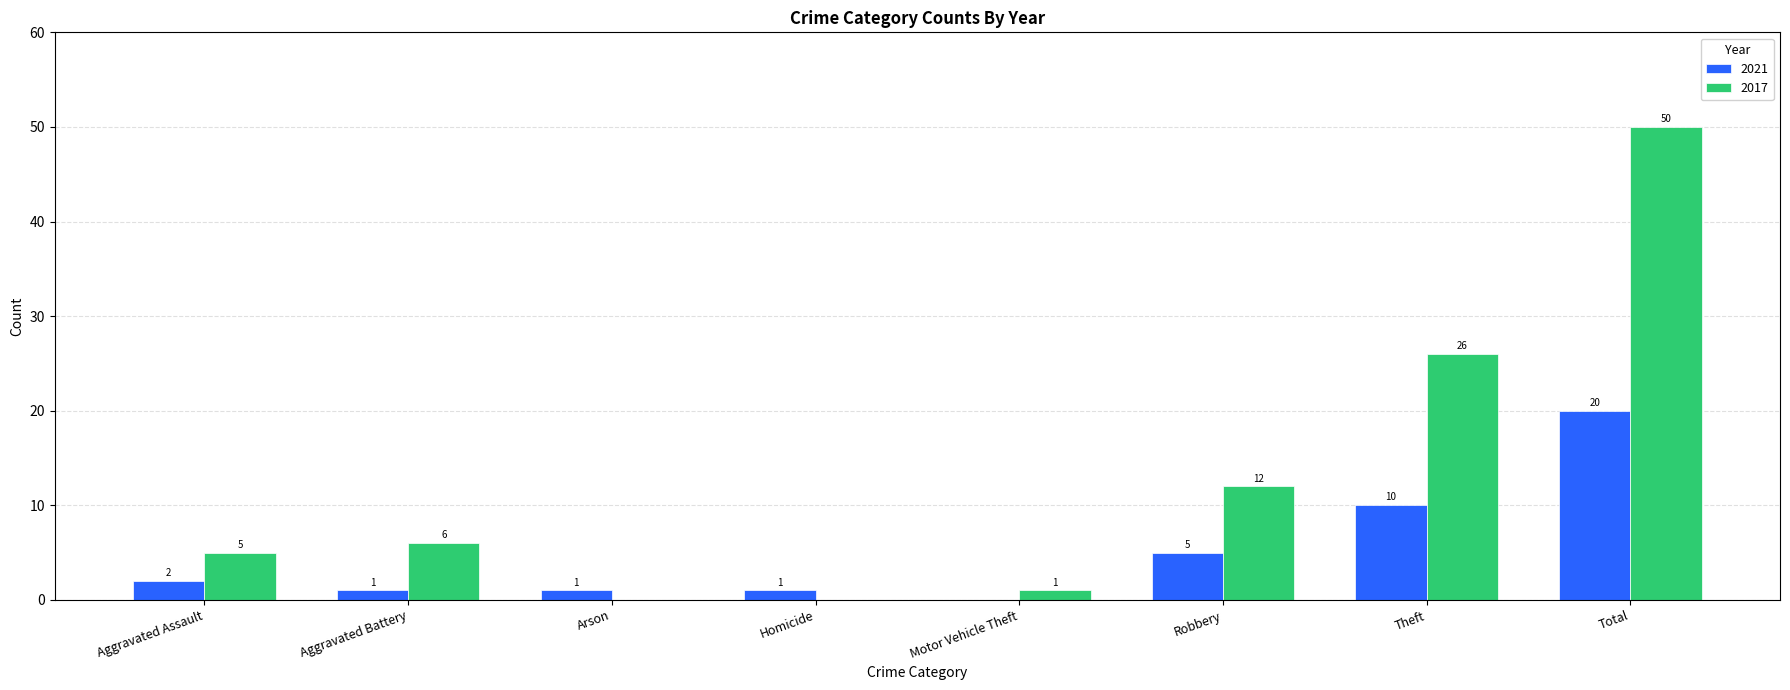

At which label does 2017 reach its peak?

Total